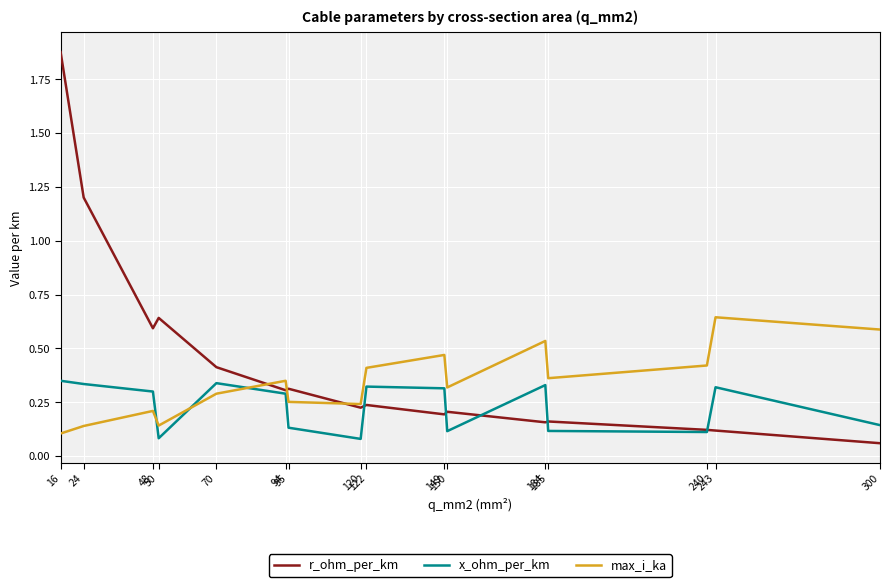

Between 16 and 50, which series saw the biggest shift?

r_ohm_per_km